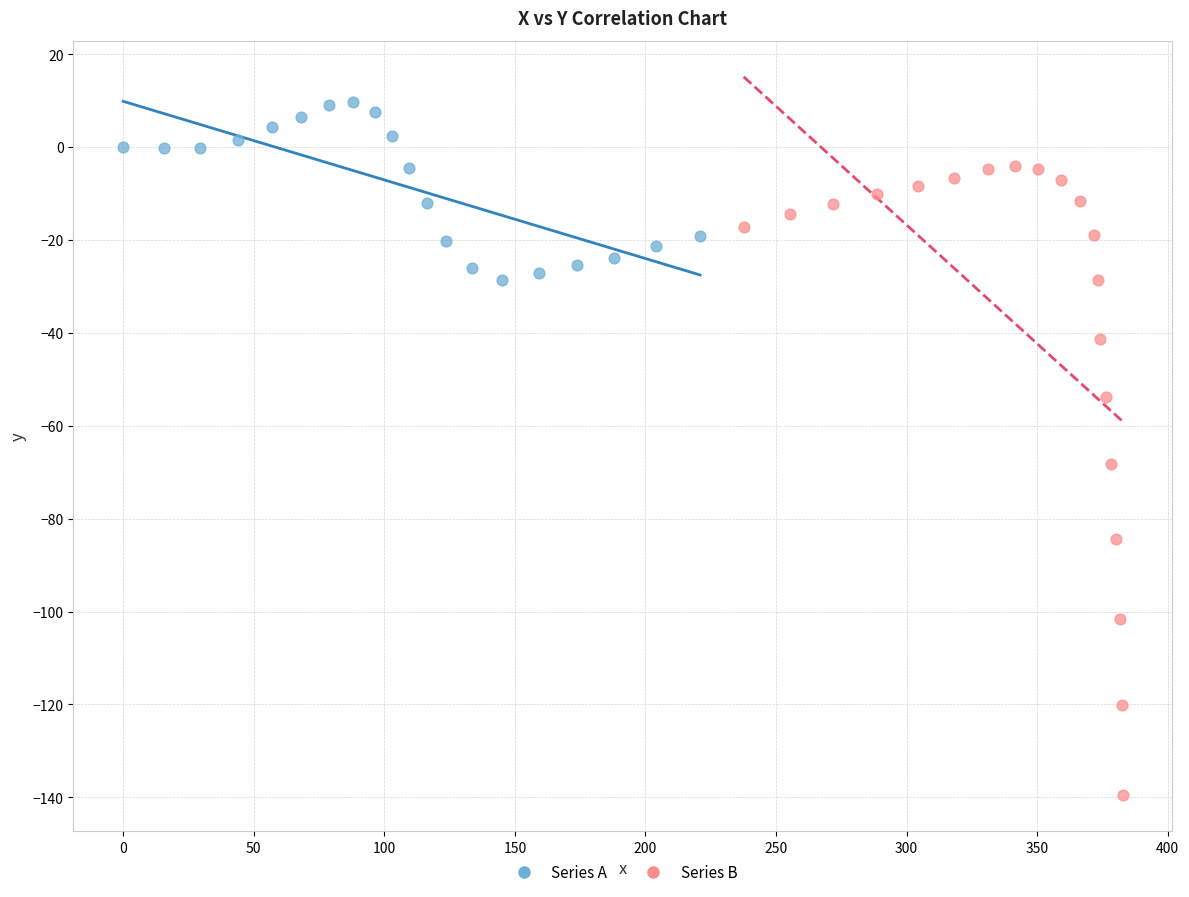

Which series reaches the minimum Y coordinate?

Series B